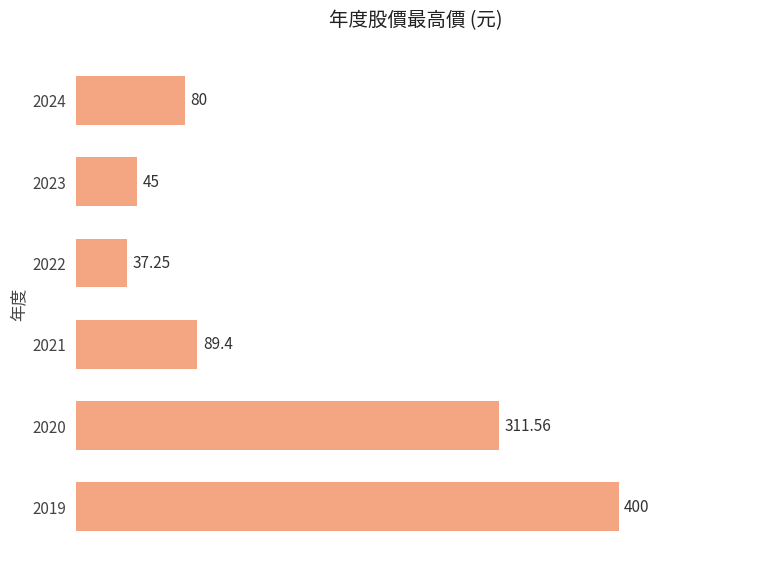

Does the chart contain stacked bars?

No